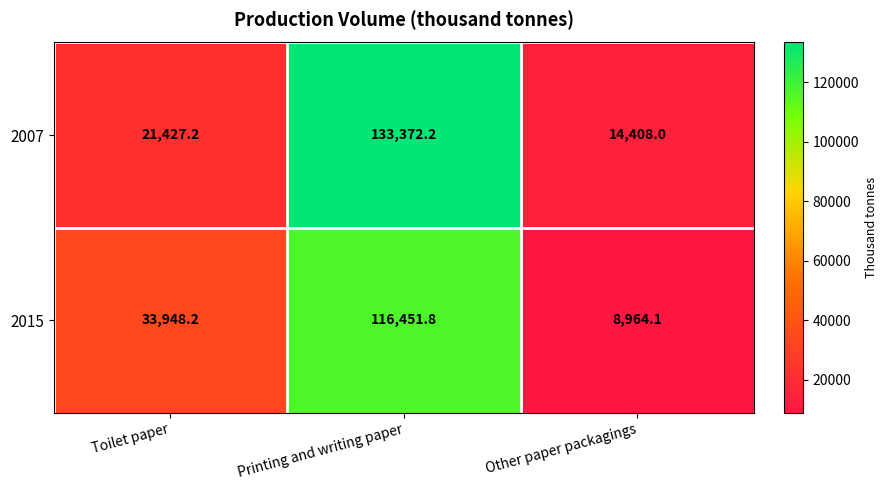

How many data points does each series have?

3